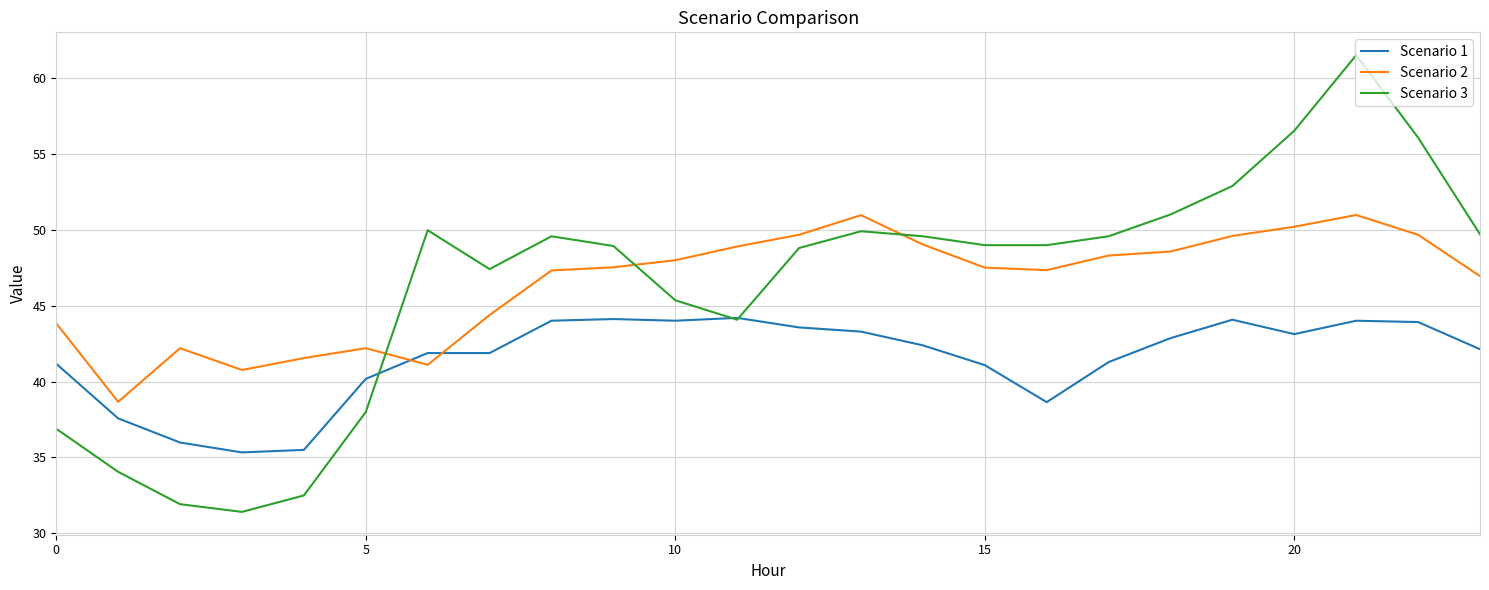

Rank the series by their maximum value, from highest to lowest.

Scenario 3, Scenario 2, Scenario 1